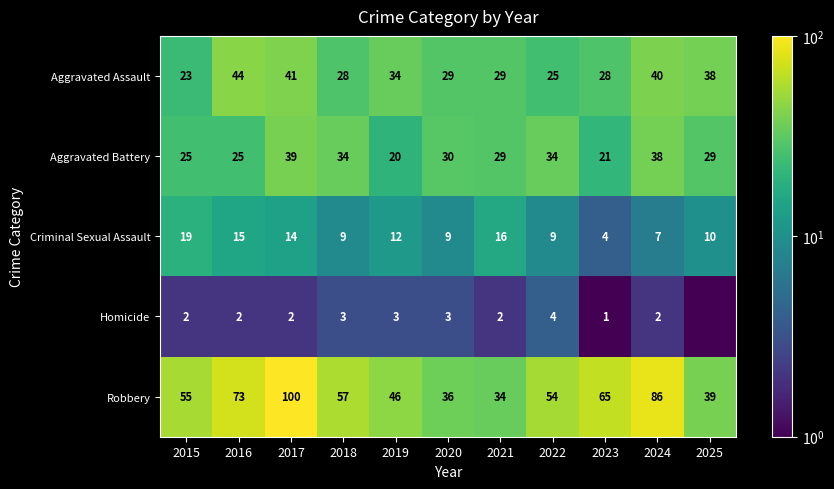

The value of Criminal Sexual Assault at 2024 is 10.3. True or false?

False